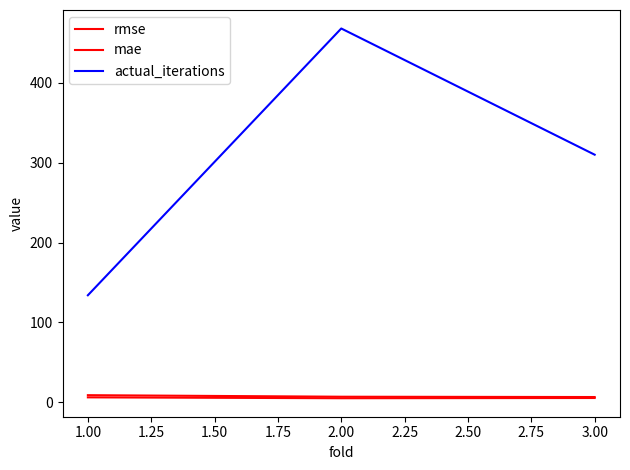

Rank the series by their maximum value, from highest to lowest.

actual_iterations, rmse, mae